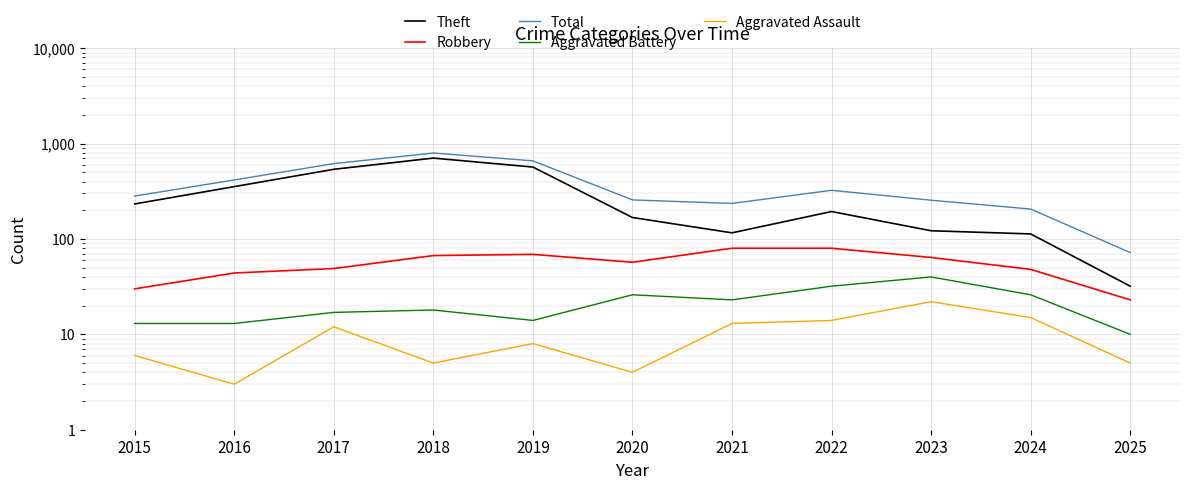

True or false: Total and Theft cross at least once.

False